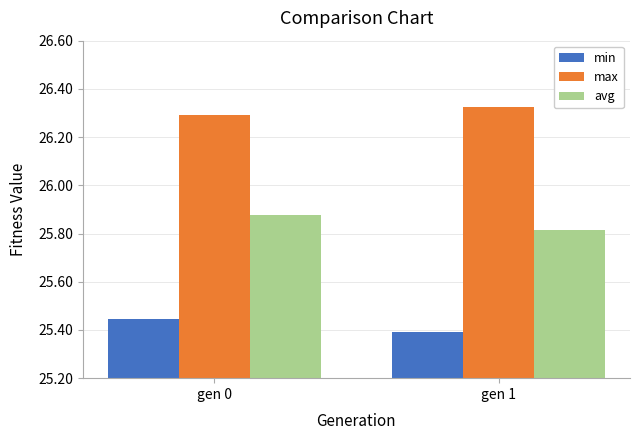

At how many categories does at least one series exceed 25?

2